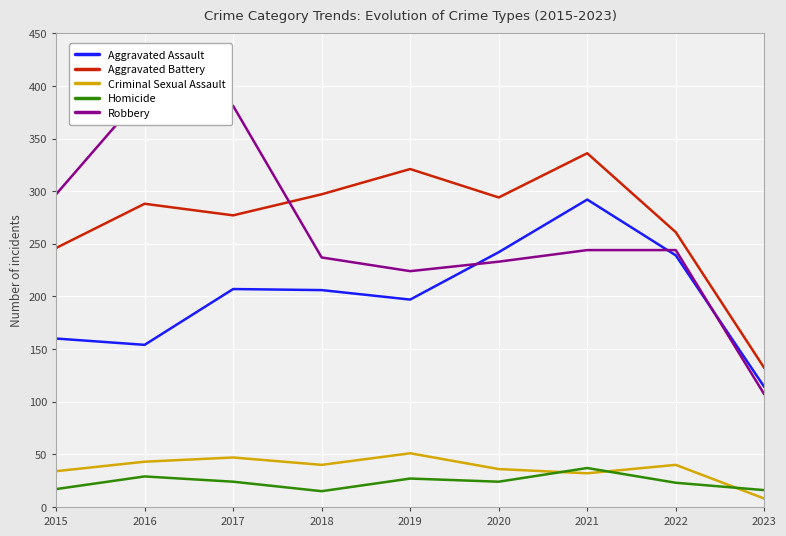

Is this an area chart (filled region under the line)?

No